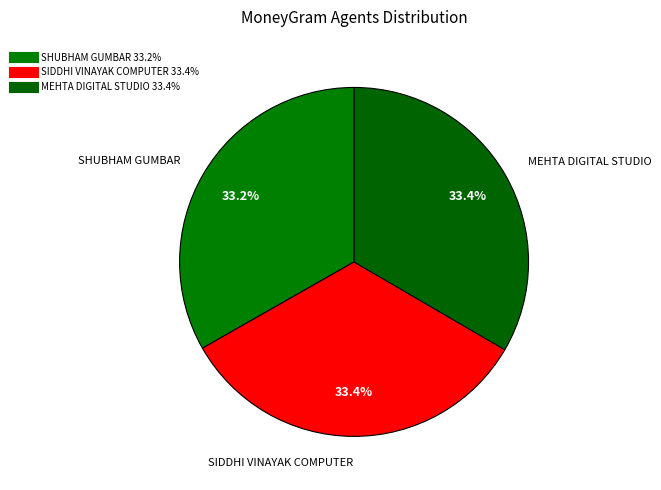

Is SHUBHAM GUMBAR the majority of the pie?

No